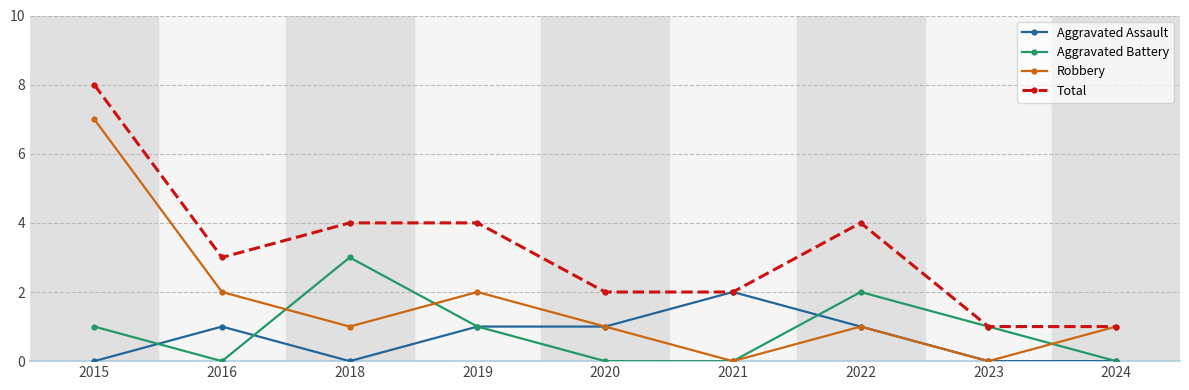

The Aggravated Assault series shows 1 at 2020. True or false?

True